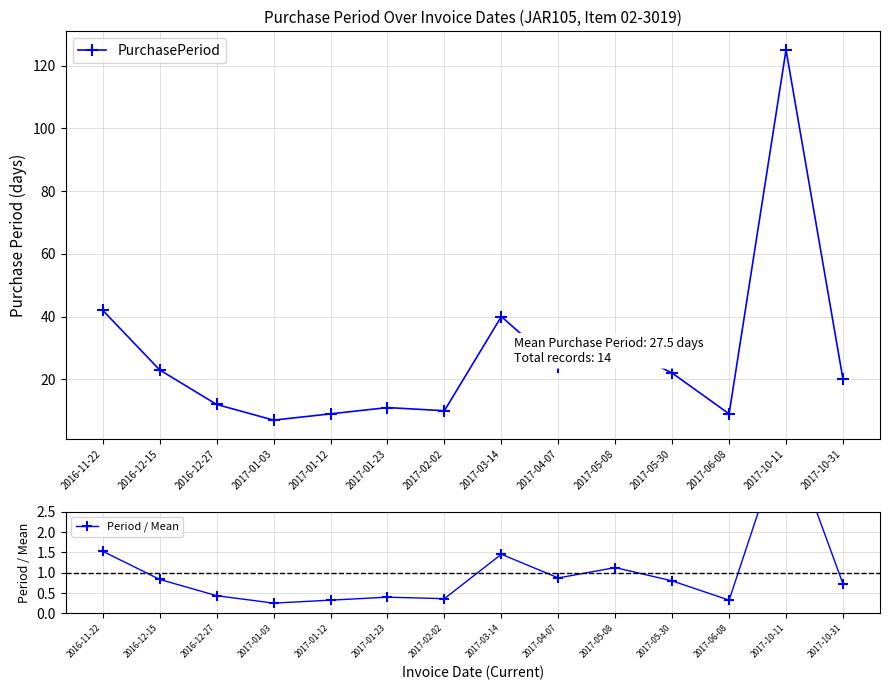

True or false: PurchasePeriod and Period / Mean intersect in this chart.

False